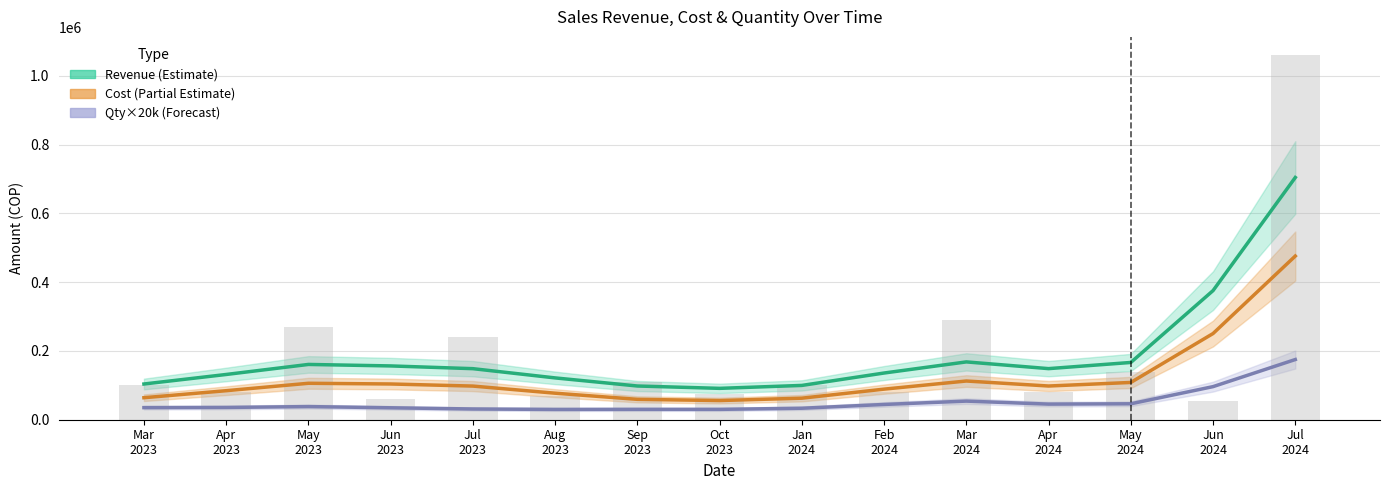

What is the maximum value for Cost (Partial Estimate)?

475850.7